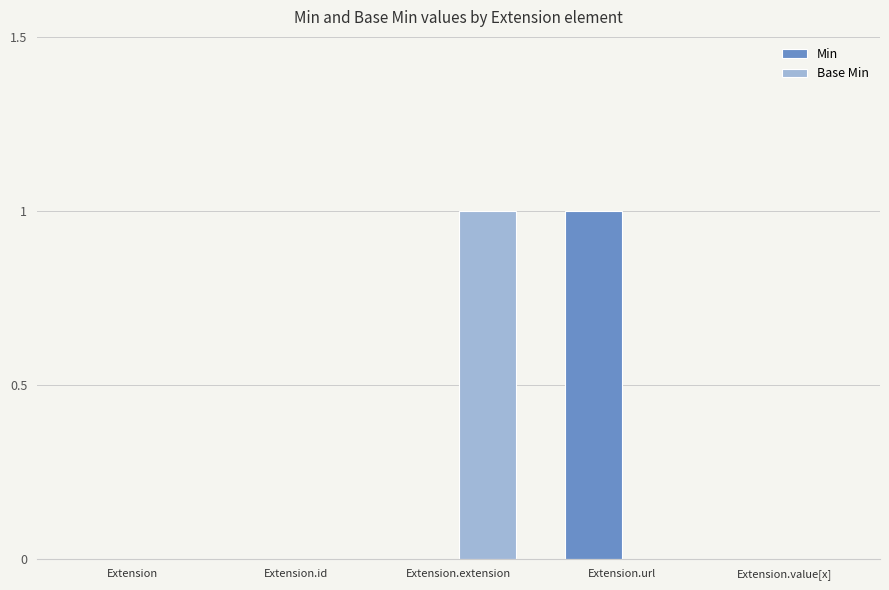

Reading right to left, list all the values displayed in this chart.

Min: 0	1	0	0	0
Base Min: 0	0	1	0	0